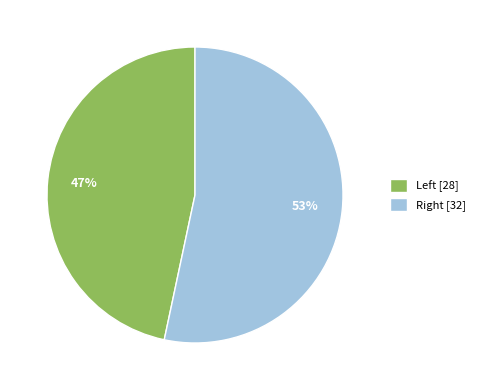

What is the largest slice in the pie chart?

Right [32]